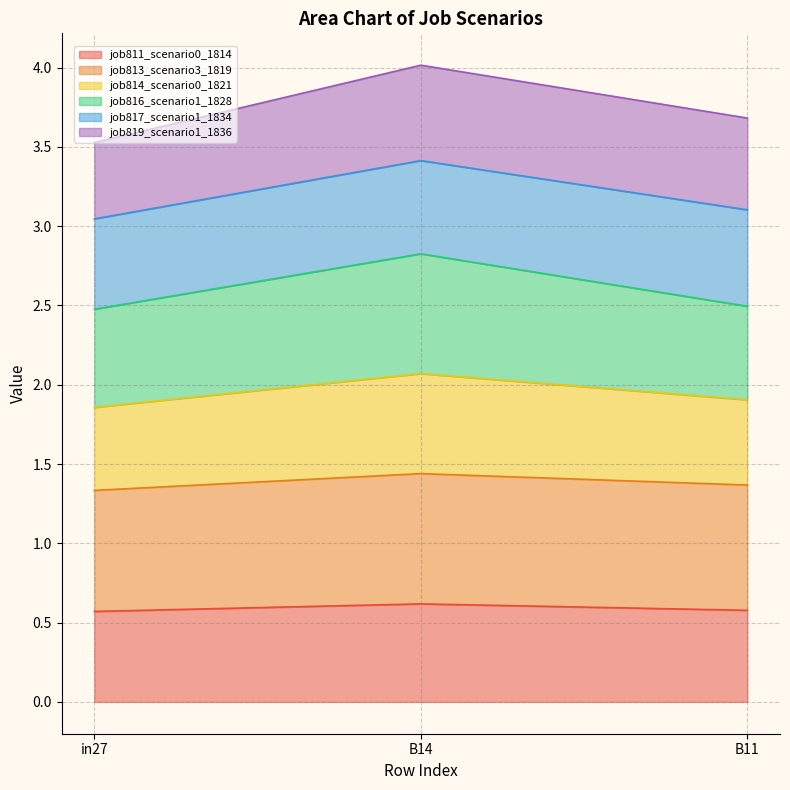

What is the total value across all series at B11?

3.7